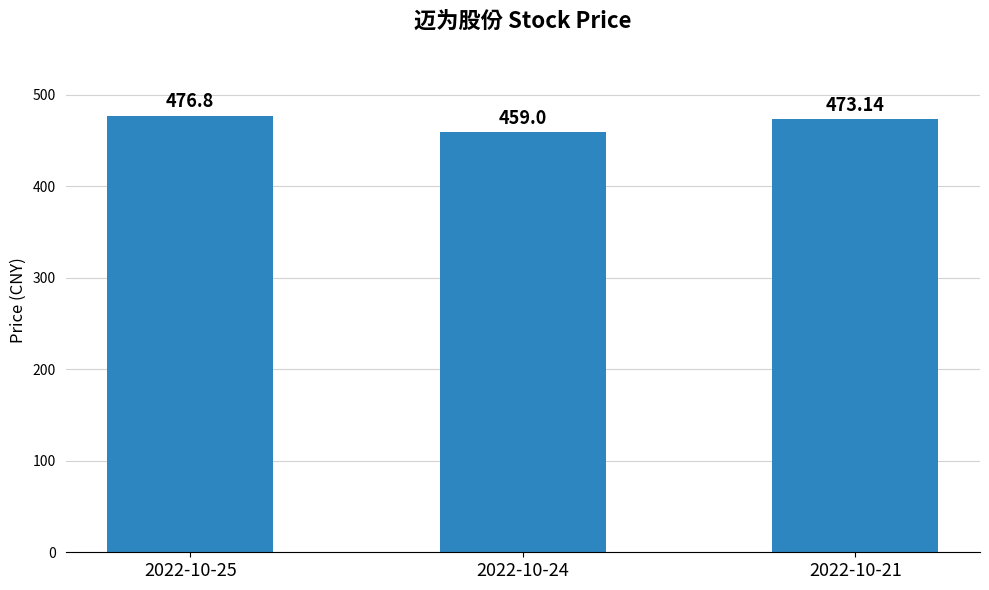

Between 2022-10-21 and 2022-10-25, which is larger?

2022-10-25